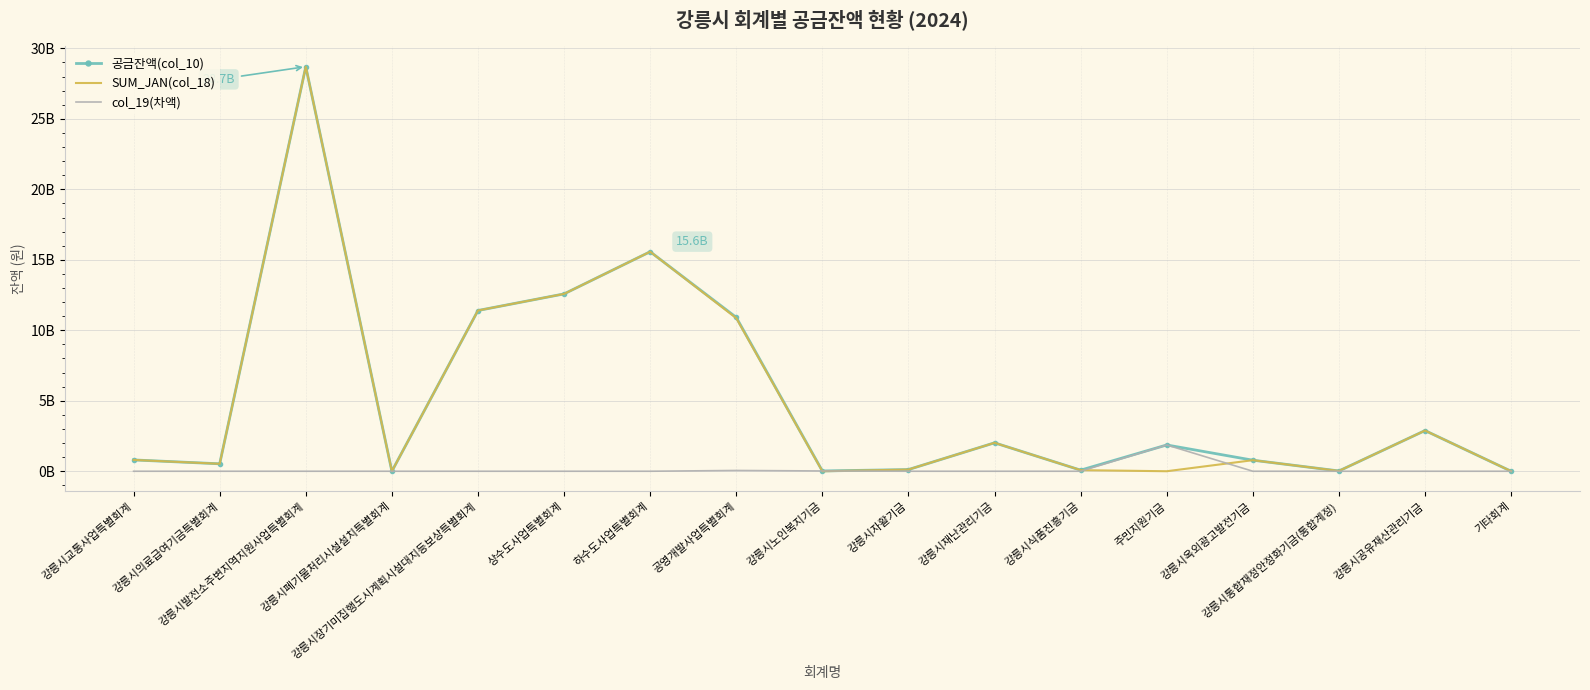

What are all the series names shown in the legend?

공금잔액(col_10), SUM_JAN(col_18), col_19(차액)